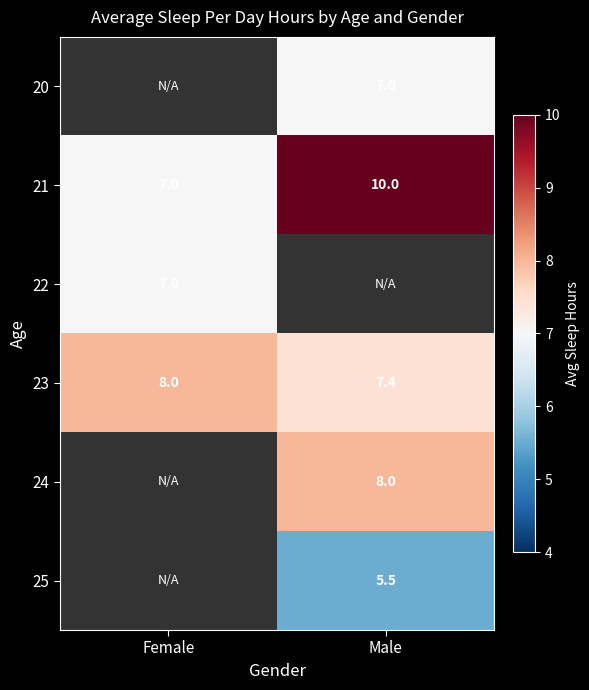

What is the difference between the maximum and minimum values in the 21 series?

3.0